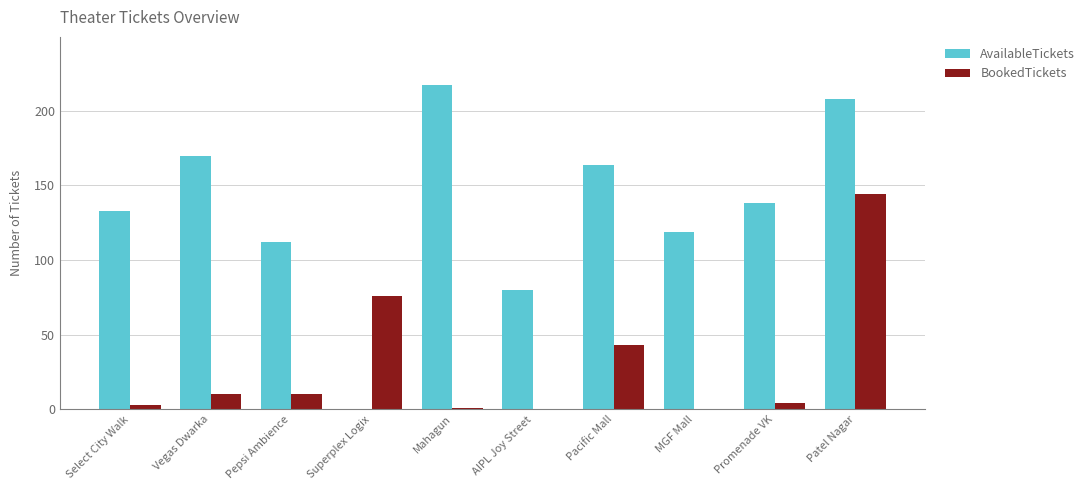

What is the sum of all BookedTickets values?

291